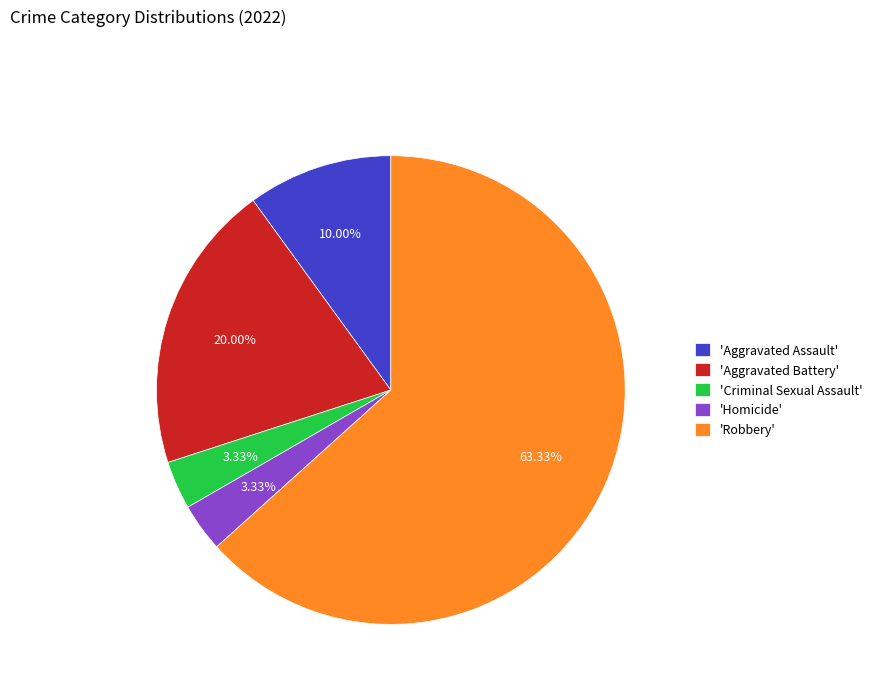

Is the sum of 'Robbery' and 'Aggravated Assault' greater than half?

Yes